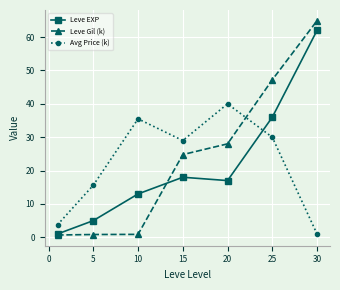

Rank the series by their average value, from lowest to highest.

Leve EXP, Avg Price (k), Leve Gil (k)